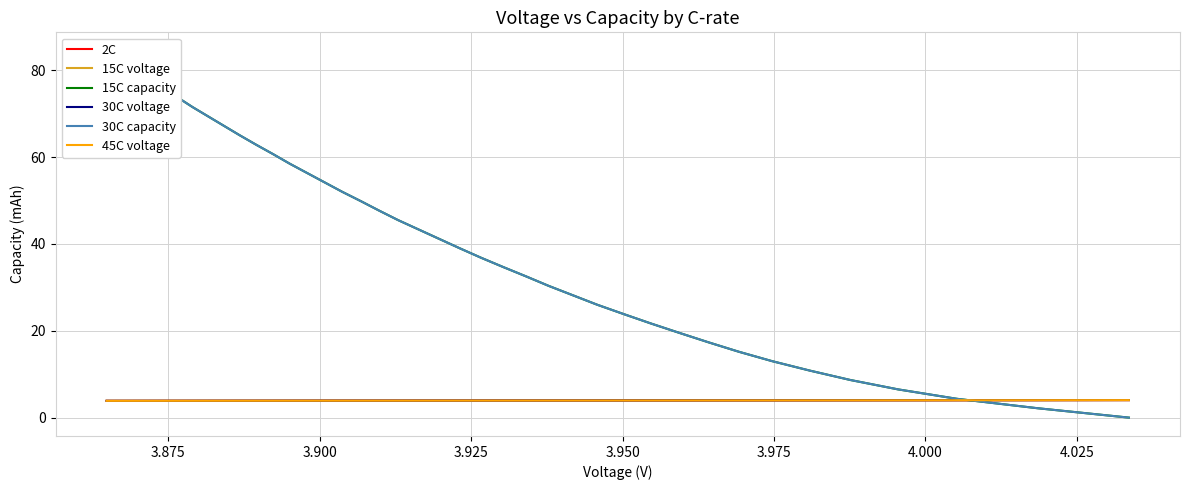

How many intersections are there between 45C voltage and 30C capacity?

1